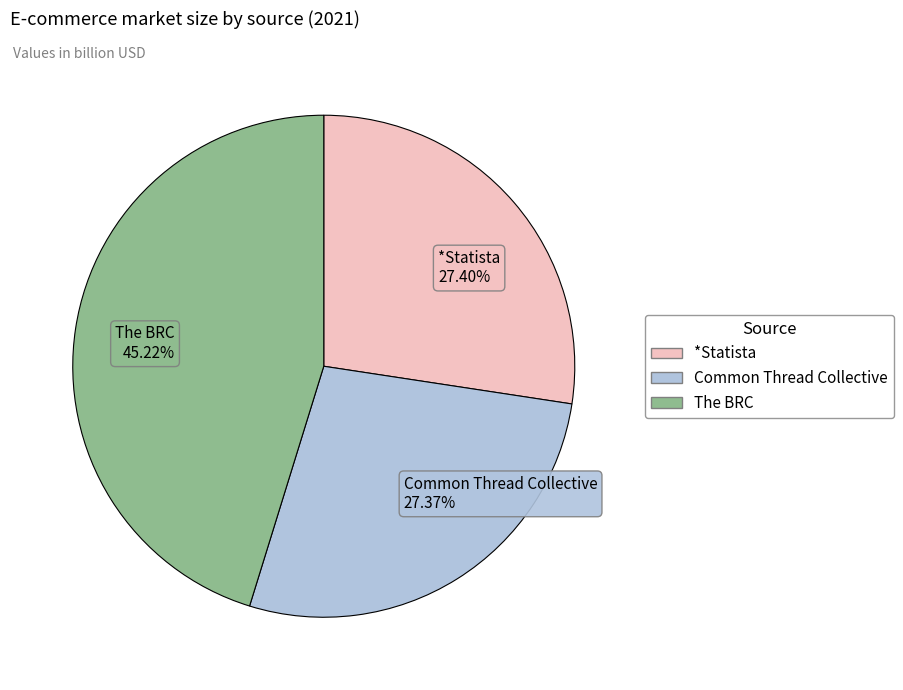

Does any single category account for the majority?

No